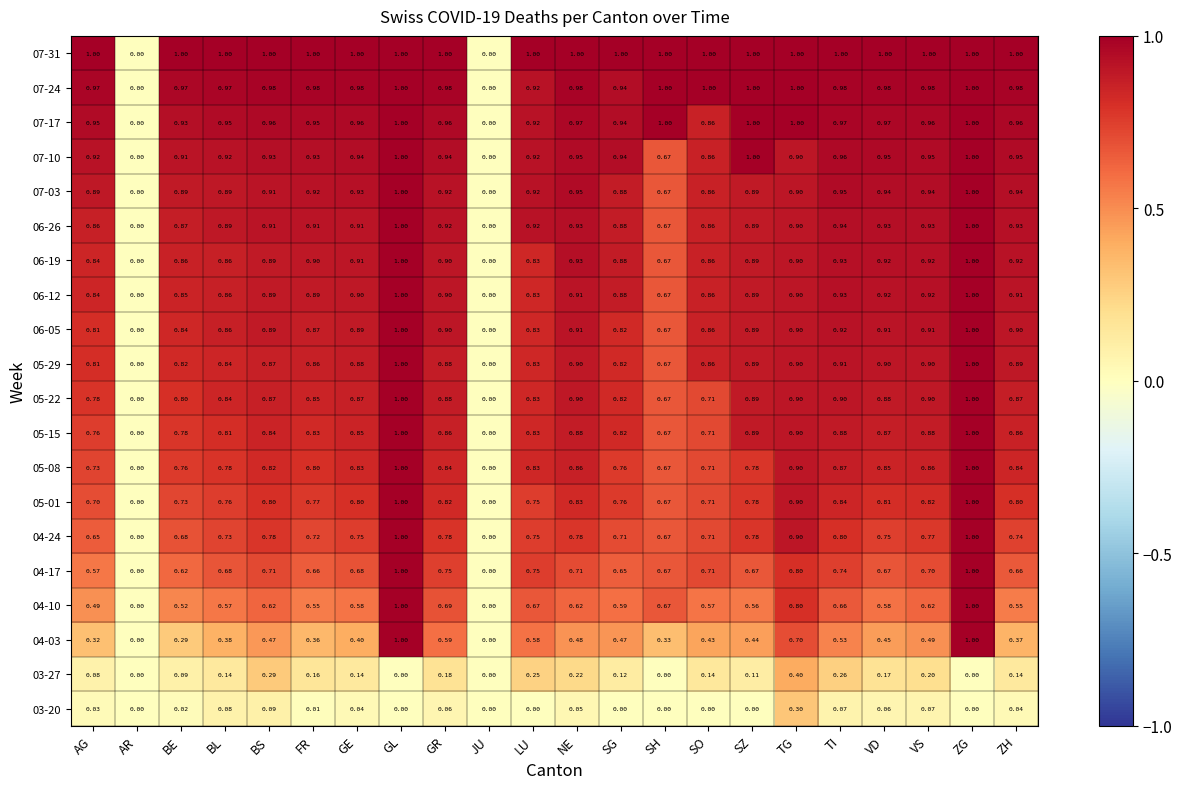

Is the value of 07-24 at TG greater than the value of 05-29 at BL?

Yes